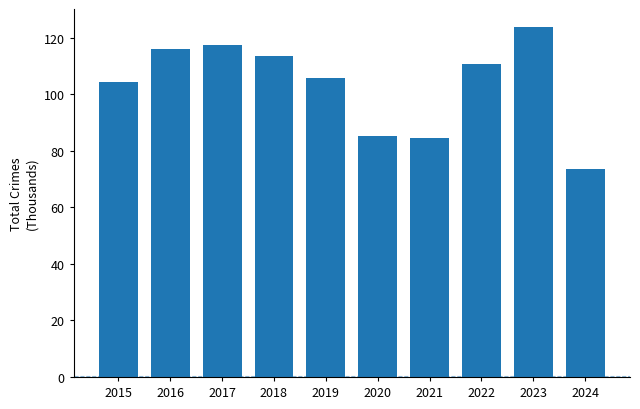

How many bars are there in total?

10